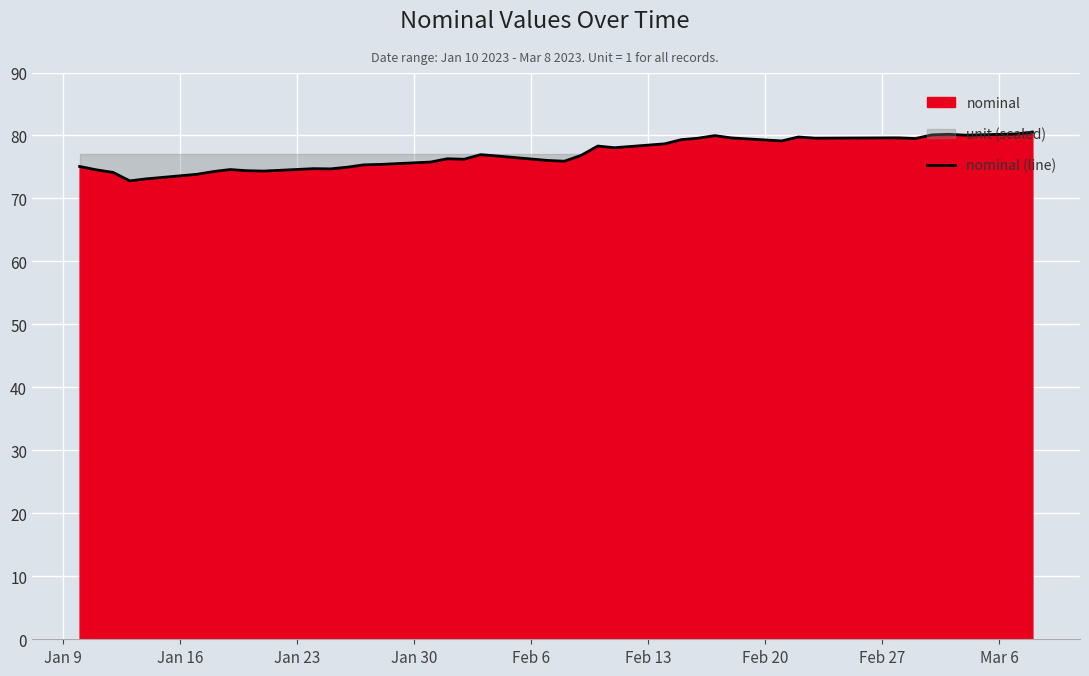

What is the highest value of the nominal (line) series?

80.5